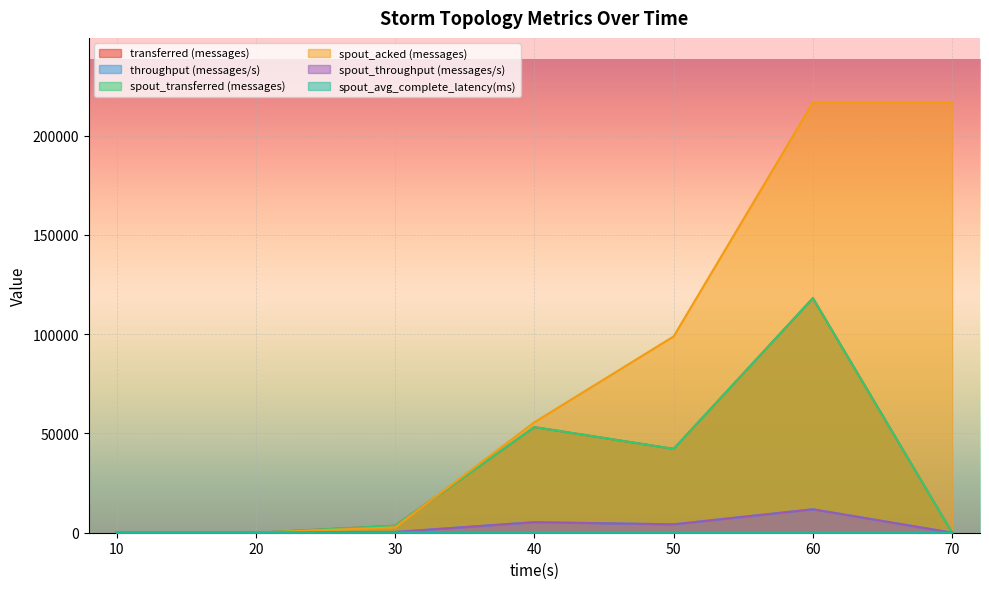

What is the average value of the spout_acked (messages) series?

84397.1